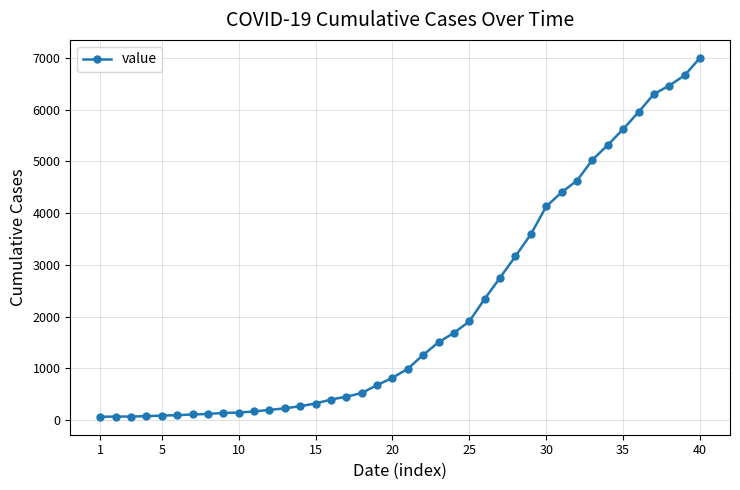

What is the greatest value displayed?

7004